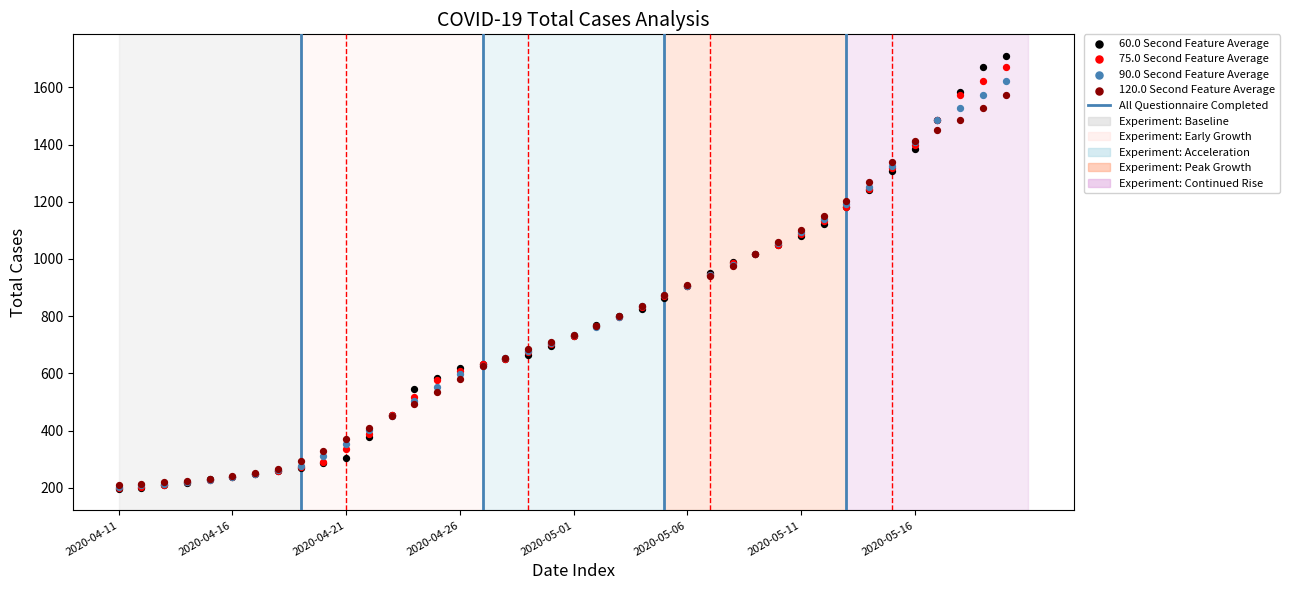

Which series contains the lowest Y value?

60.0 Second Feature Average